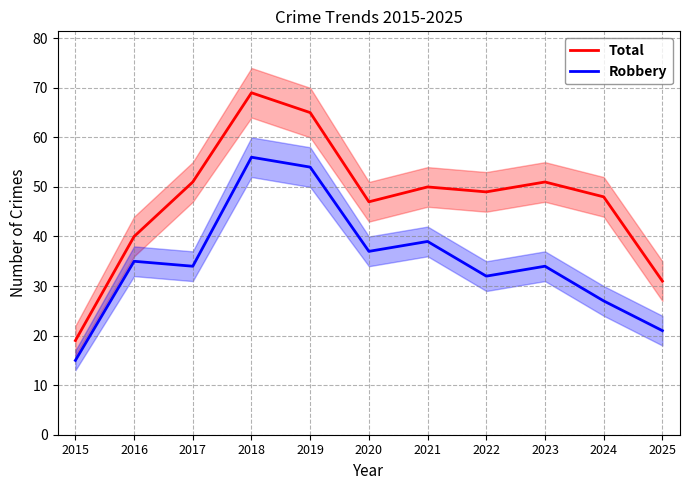

True or false: Robbery and Total intersect in this chart.

False